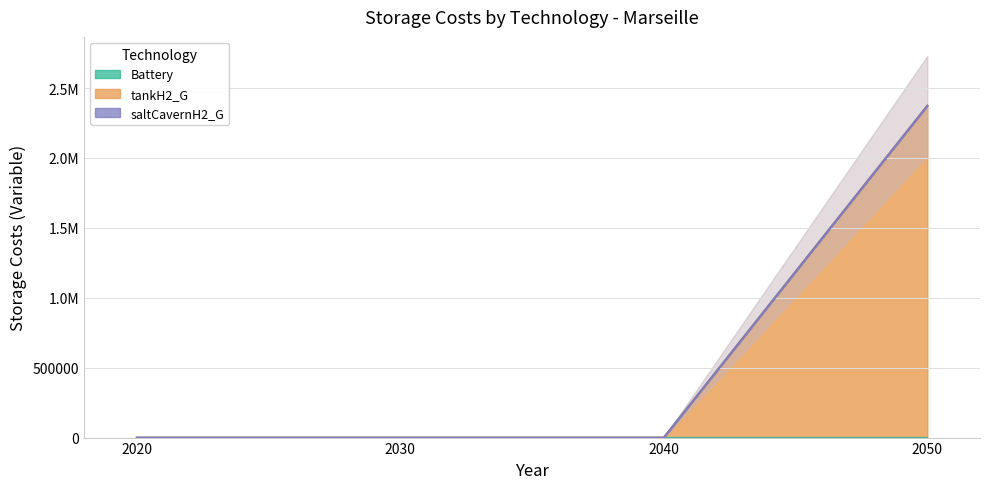

At which label is Battery closest to 0?

2020